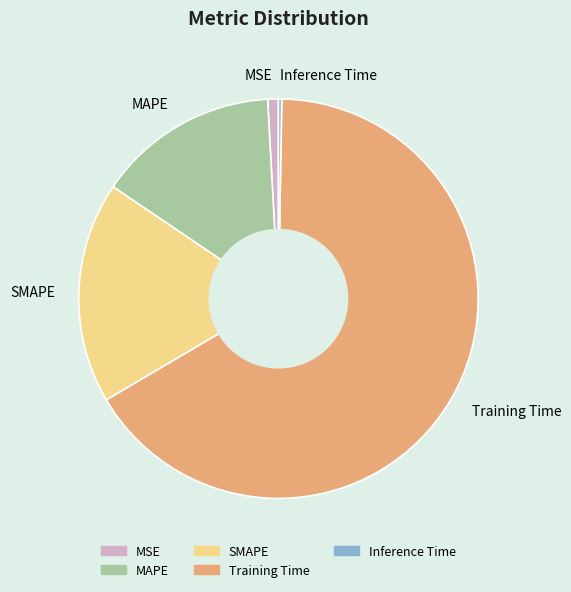

Combined, do MAPE and Training Time account for over 50%?

Yes